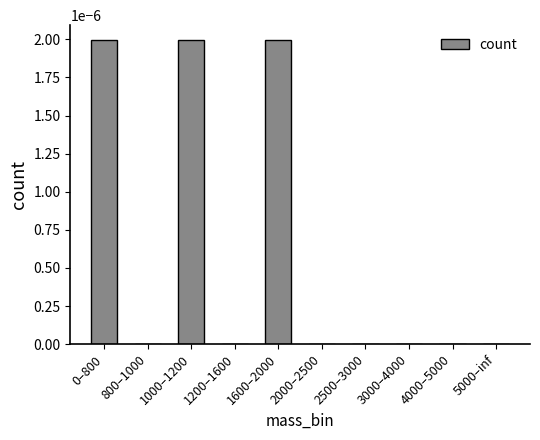

The value at 2500–3000 is 0.0. True or false?

True